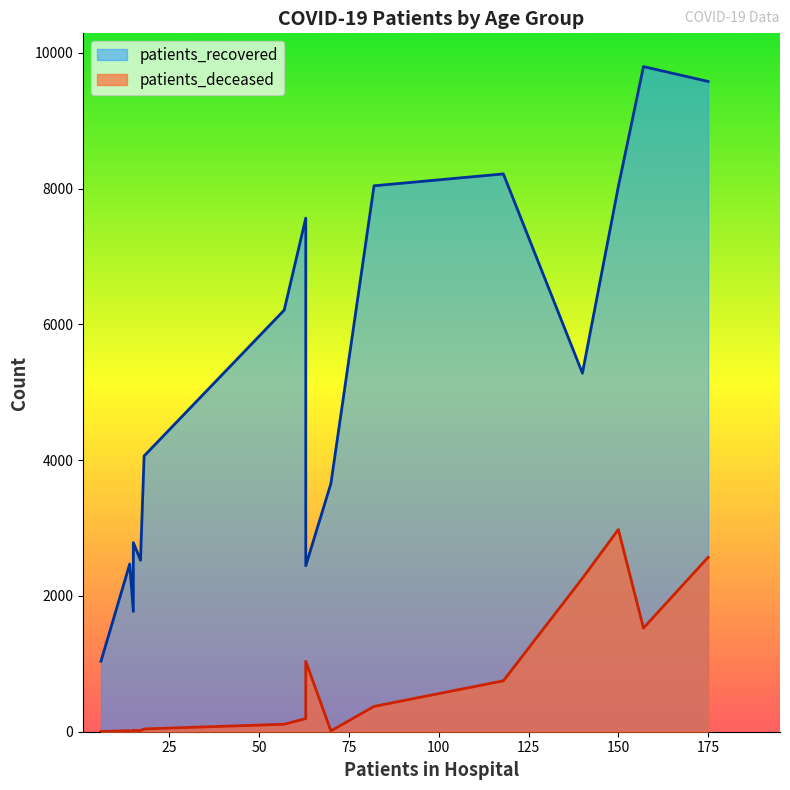

What is the smallest value displayed?

3